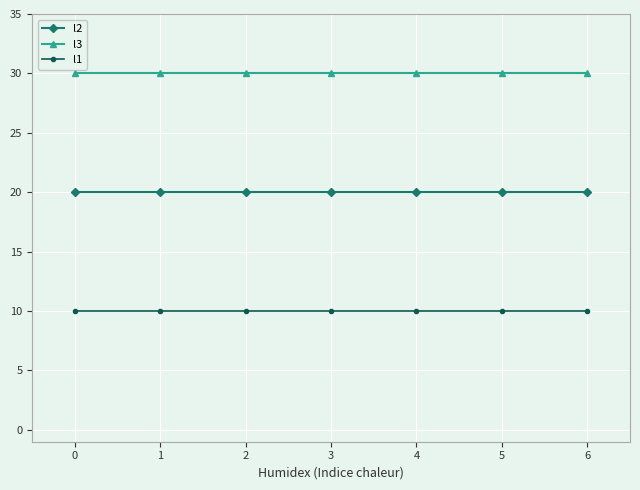

Reading left to right, transcribe all the data shown in this chart.

l2: 0=20	1=20	2=20	3=20	4=20	5=20	6=20
l3: 0=30	1=30	2=30	3=30	4=30	5=30	6=30
l1: 0=10	1=10	2=10	3=10	4=10	5=10	6=10